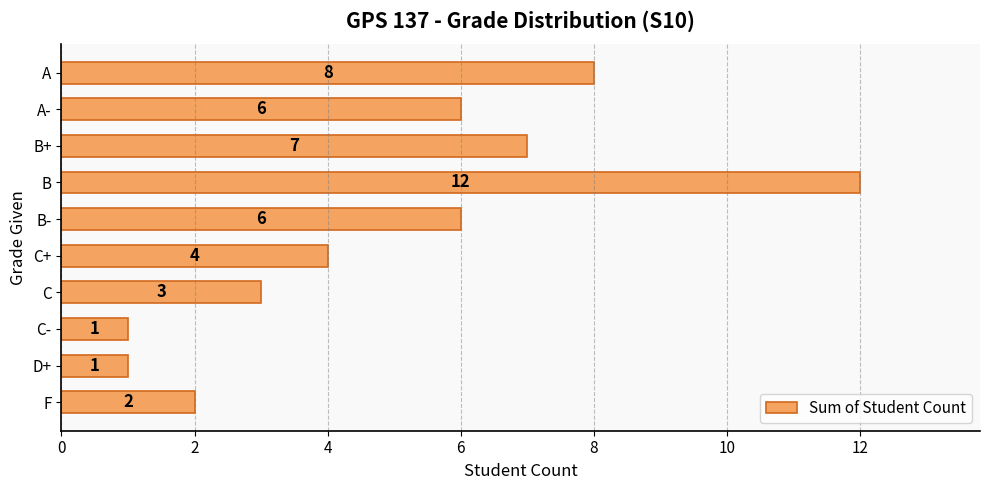

How many data points are less than 6?

5